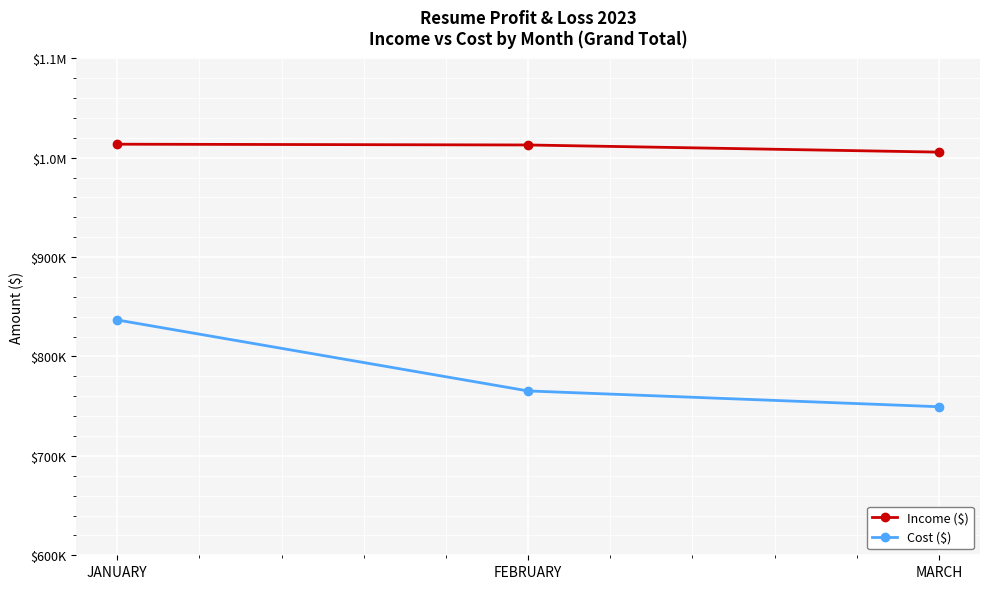

Does the chart have visible grid lines?

Yes